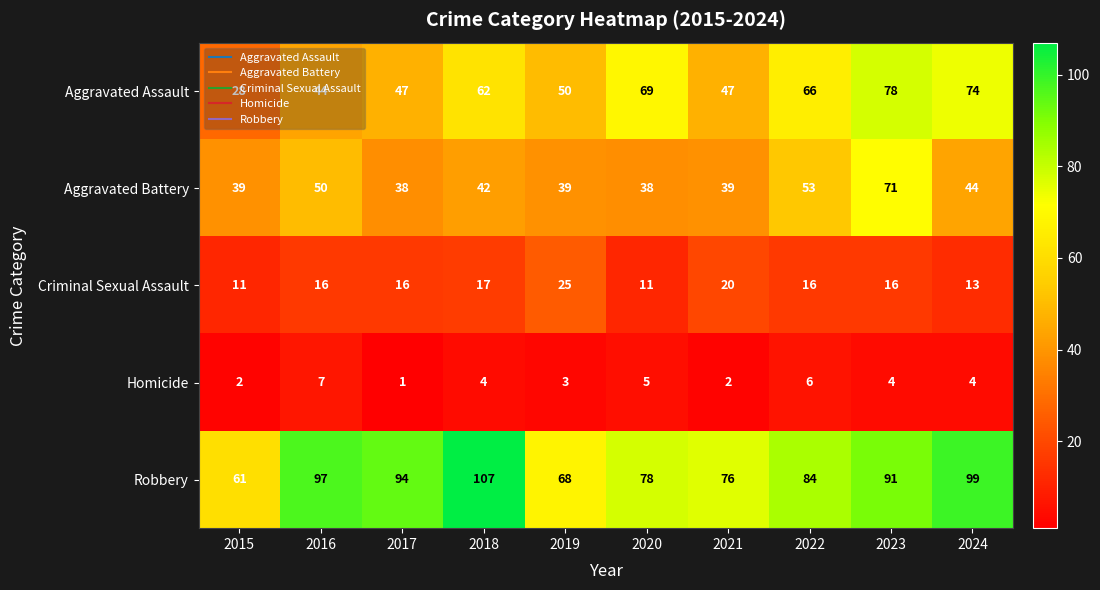

Which series changed the most between 2015 and 2024?

Aggravated Assault